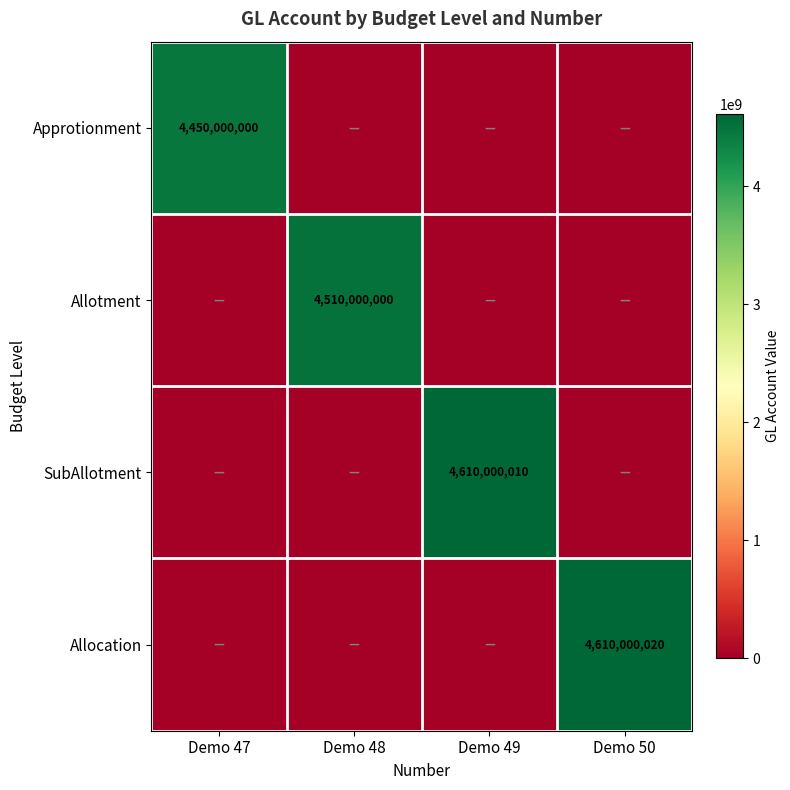

What is the total value across all series at Demo 47?

4450000000